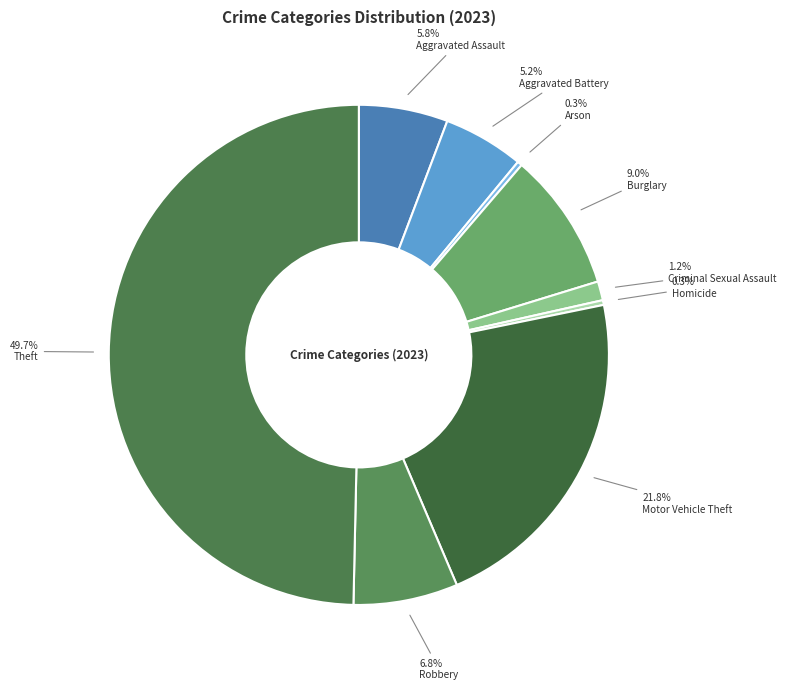

Which slice is the smallest?

Arson